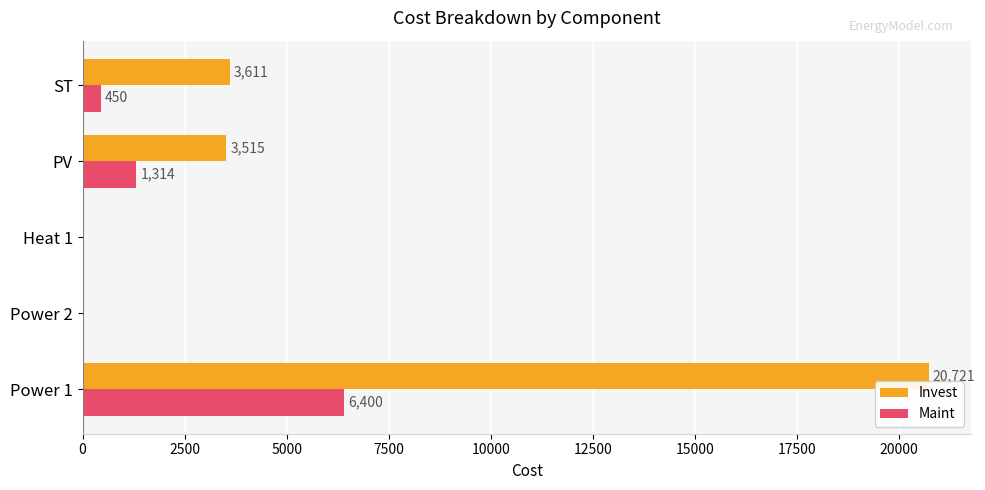

Which series has the widest spread of values?

Invest